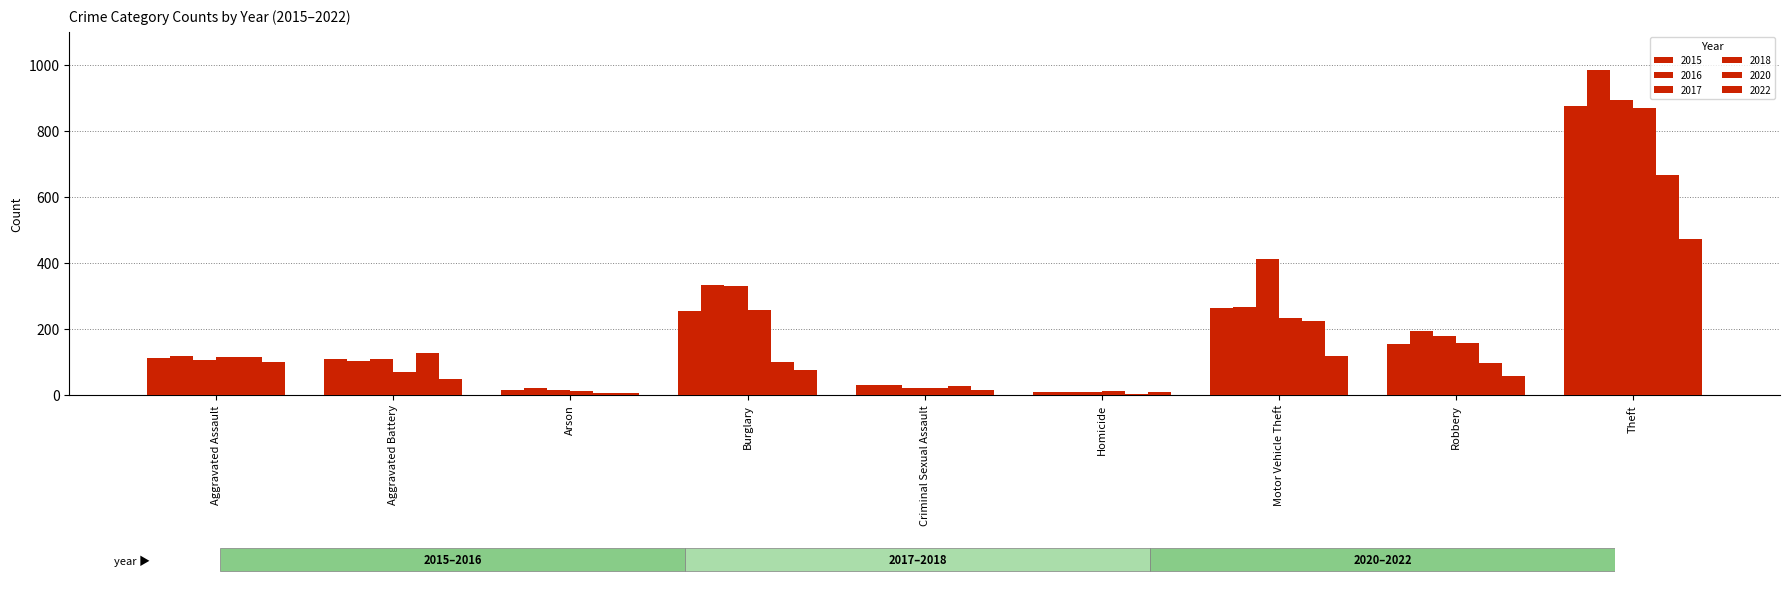

What is the difference between the maximum and minimum values in the 2022 series?

466